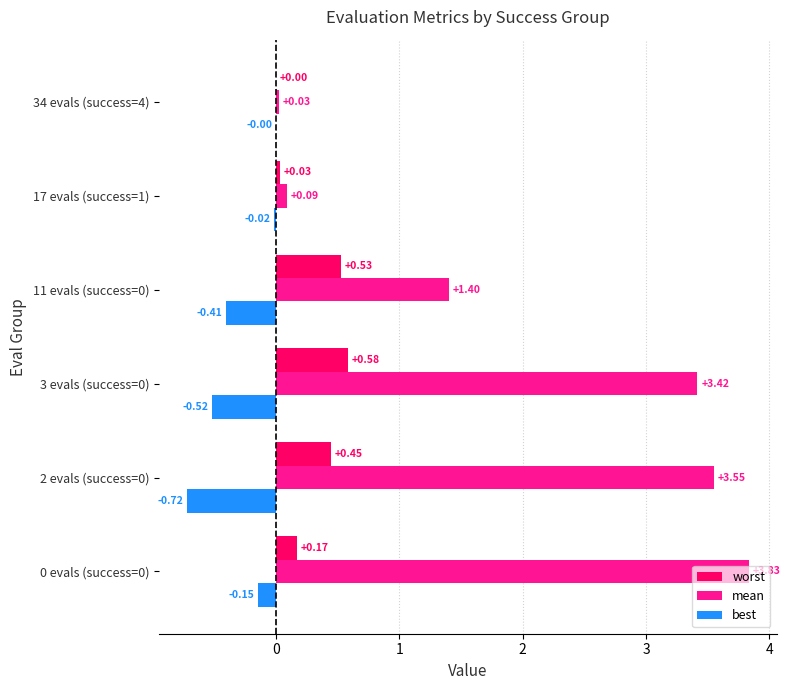

What is the total value across all series at 11 evals (success=0)?

1.5